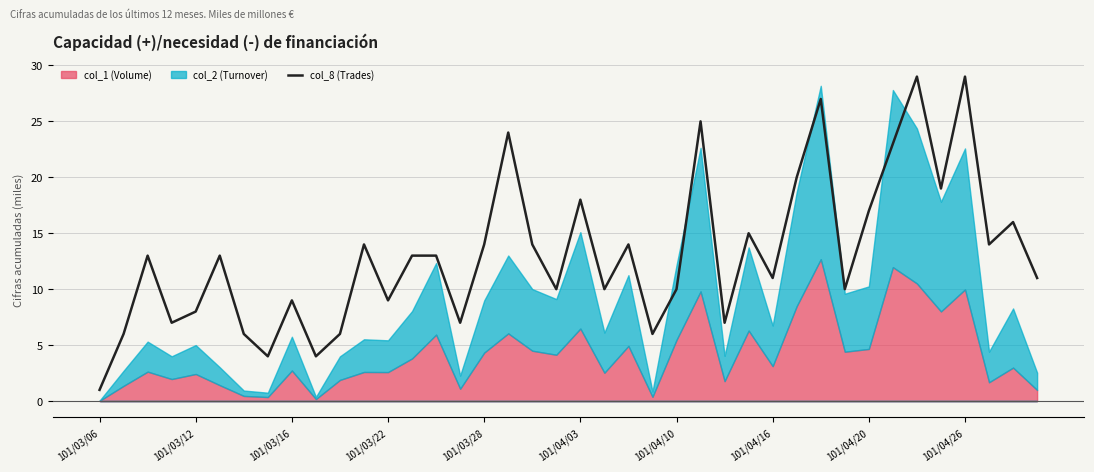

At which label does col_8 (Trades) reach its minimum?

101/03/06